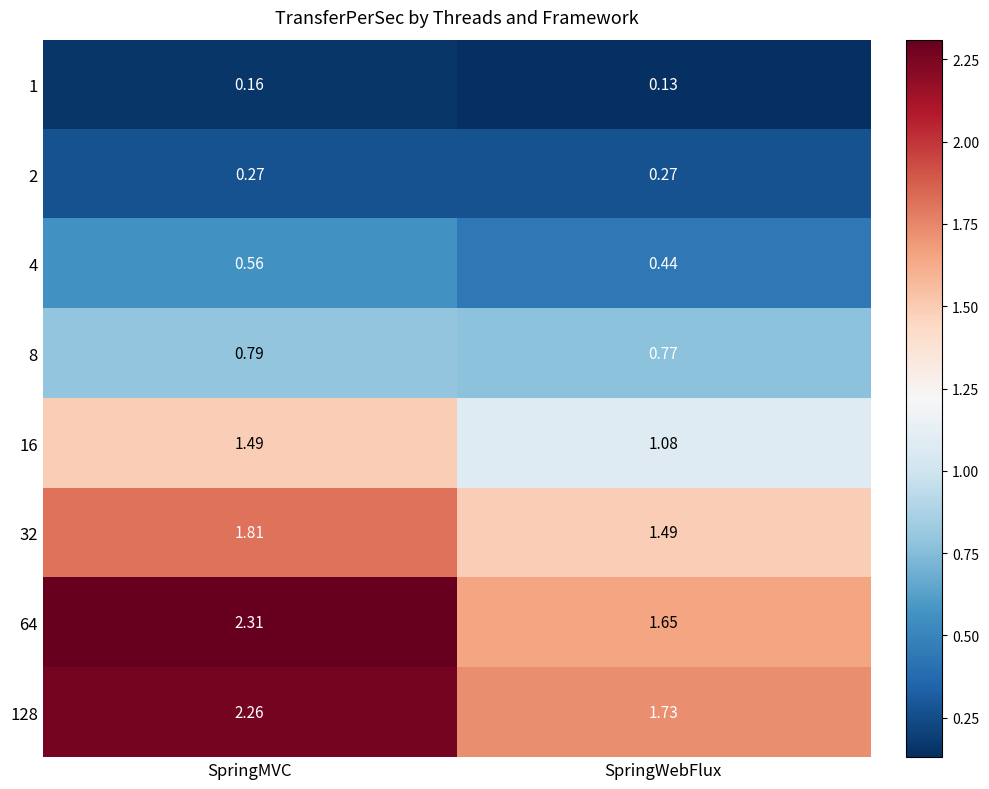

At which label is 128 closest to 1?

SpringWebFlux